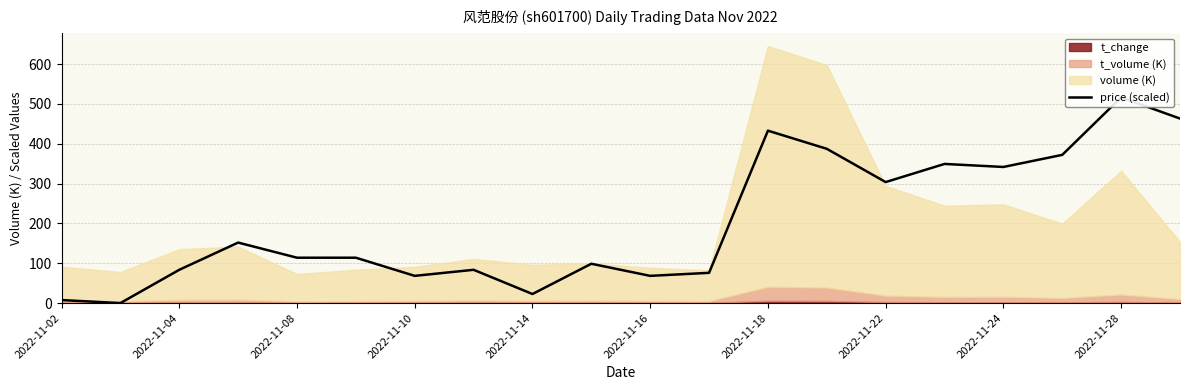

What is the sum of all values?

4053.9